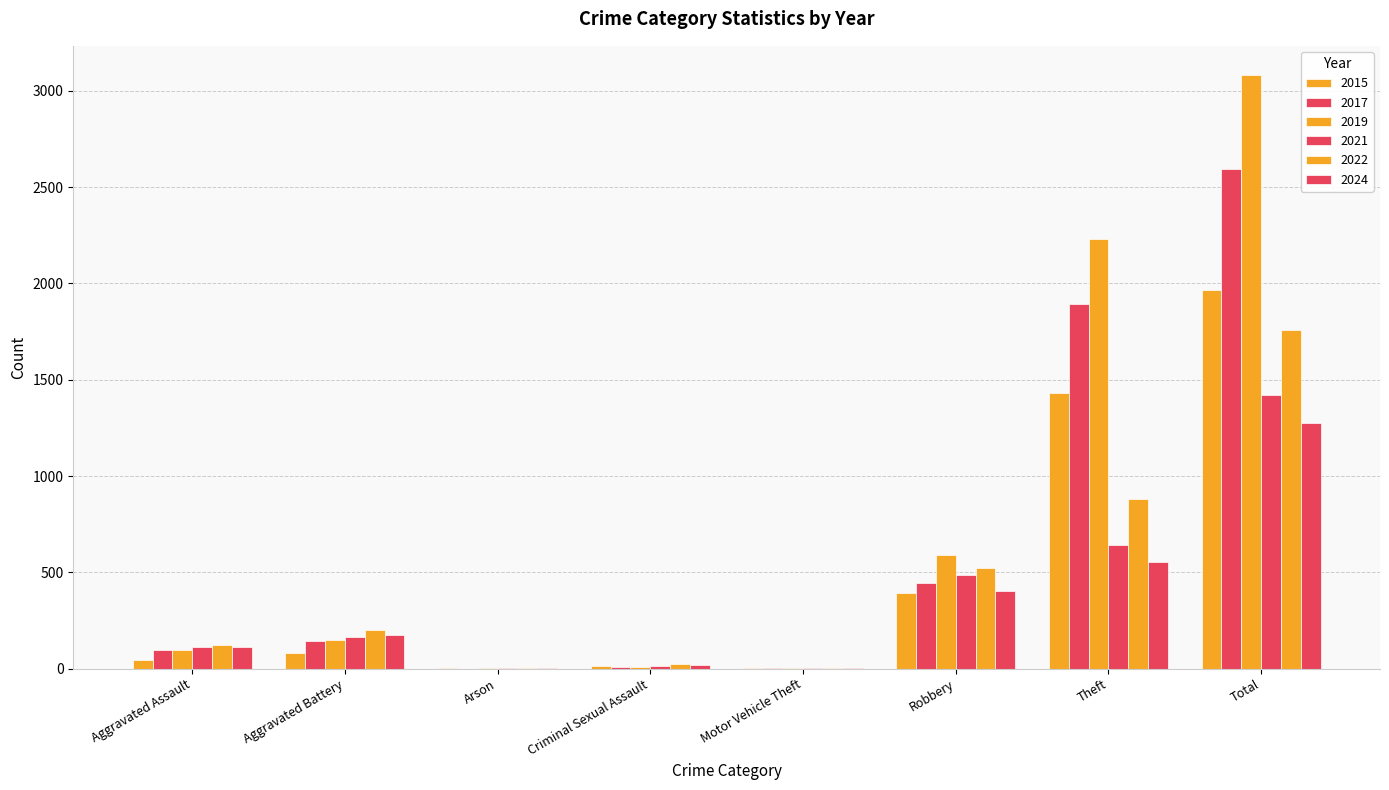

What is the value of the 2019 bar at the 6th from the left?

591